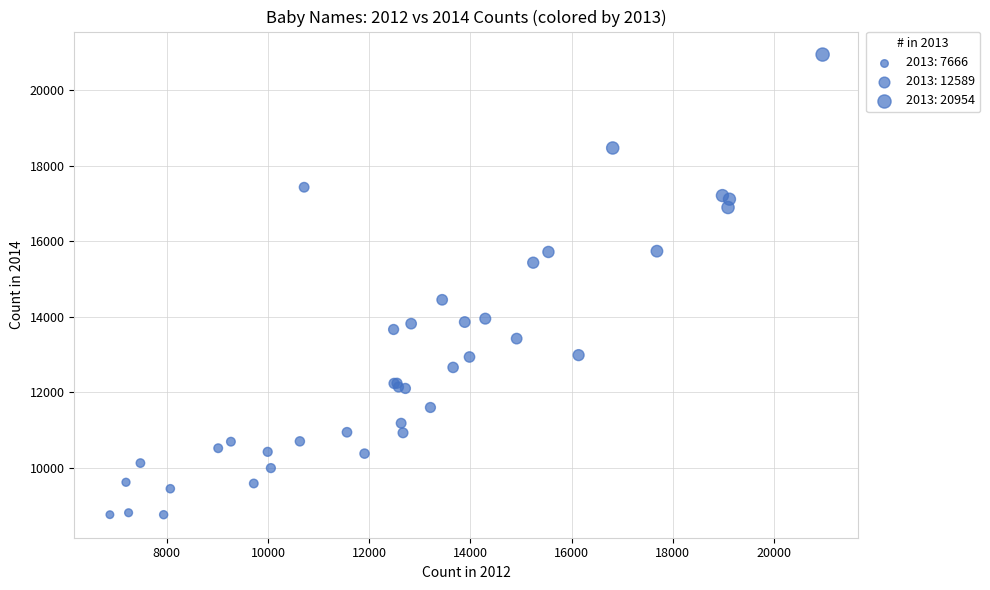

What Y value in the scatter plot is closest to 14849?

14447